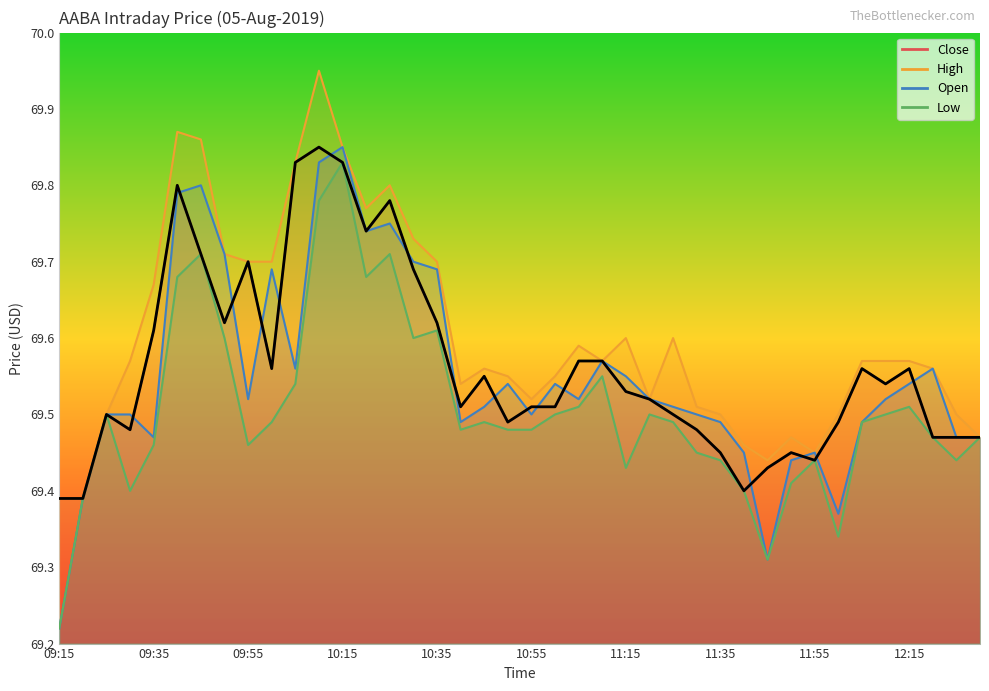

What is the sum of the Low values at 10:25 and 09:50?

139.3